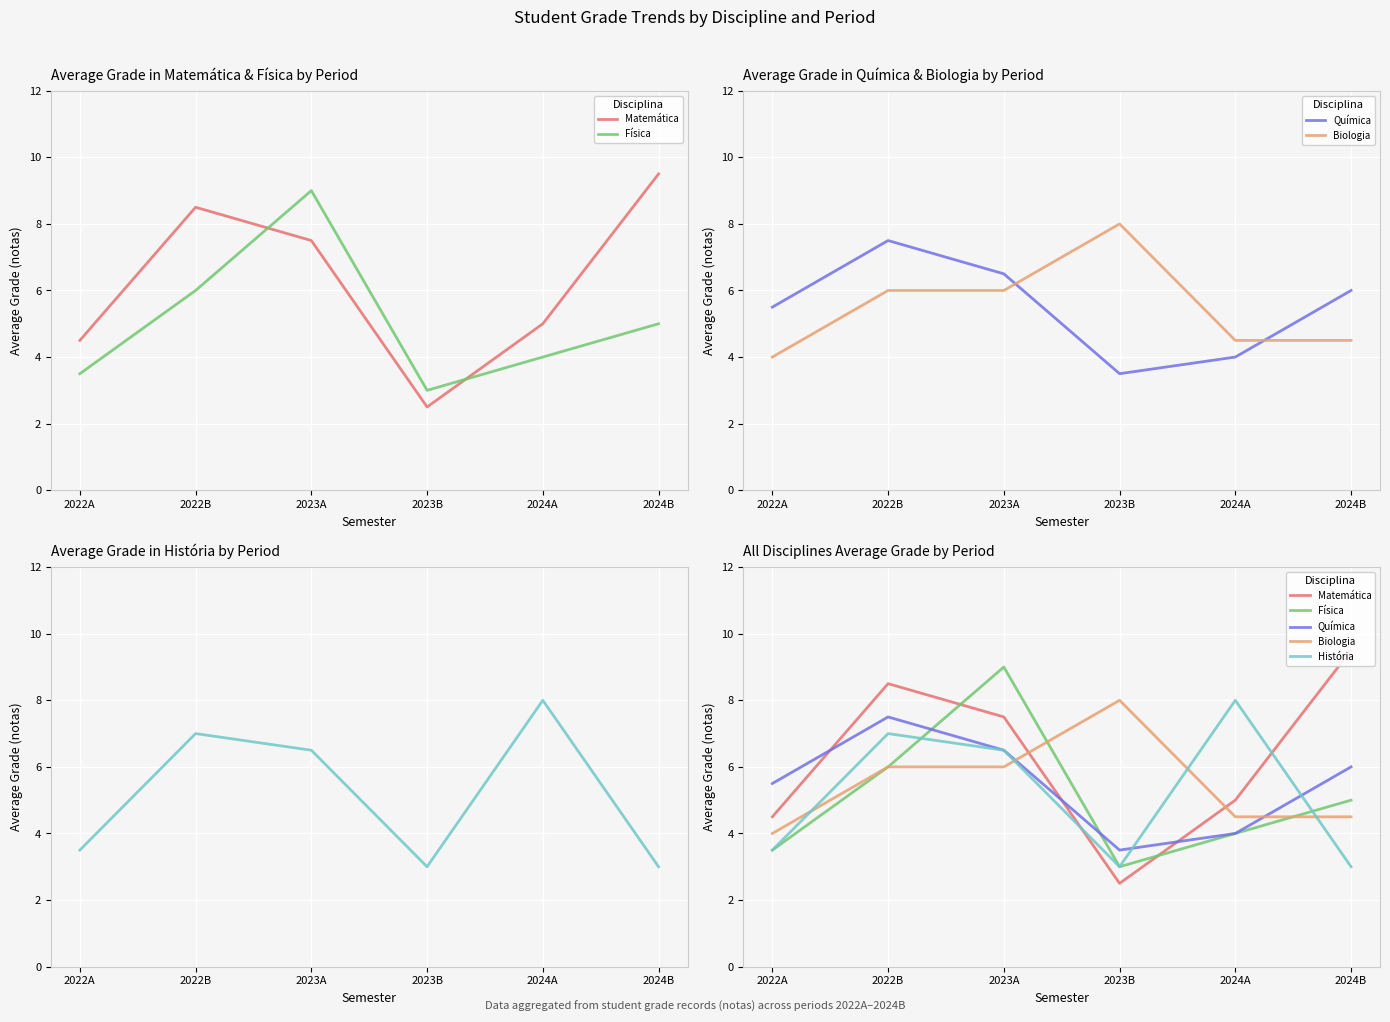

What is the label of the 5th point from the right?

2022B